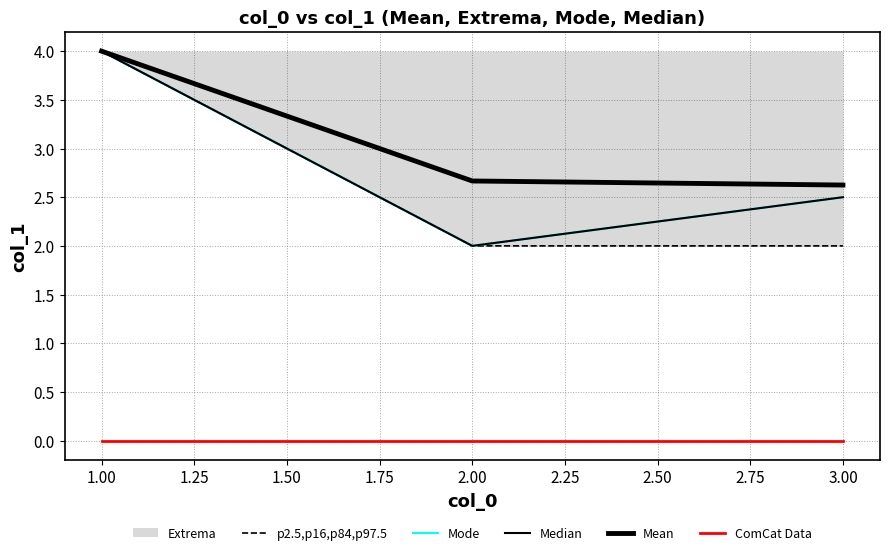

Rank the series by their maximum value, from lowest to highest.

ComCat Data, p2.5,p16,p84,p97.5, Mode, Median, Mean